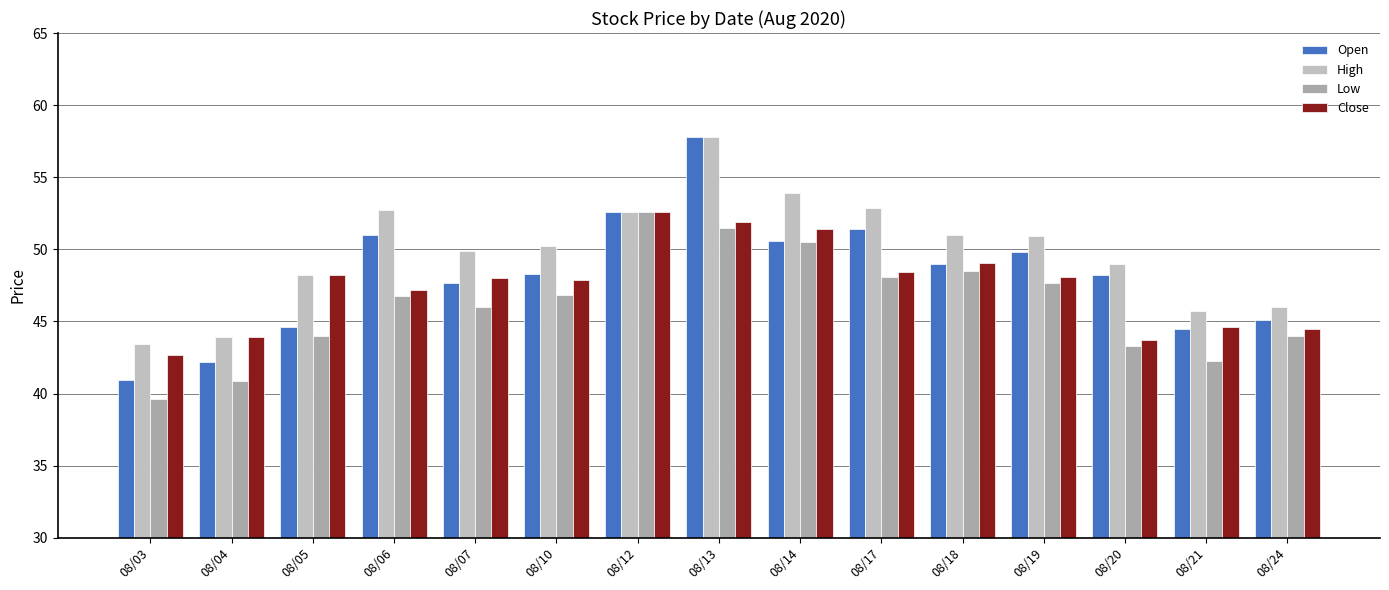

How many values in the Open series exceed 48?

9